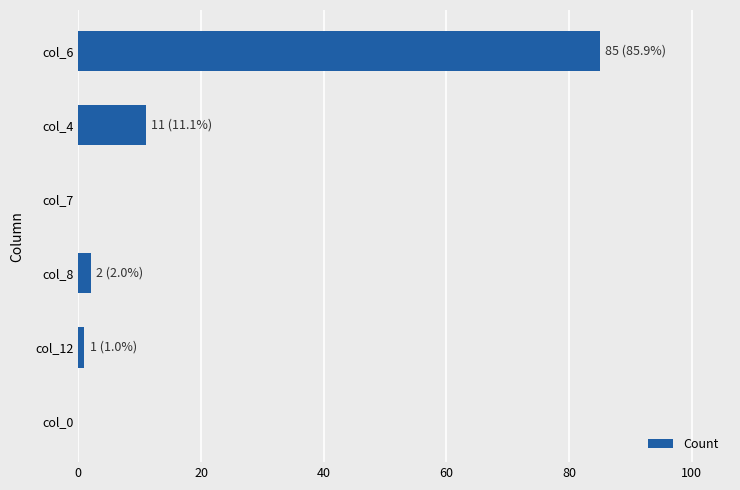

What is the maximum value shown in the chart?

85